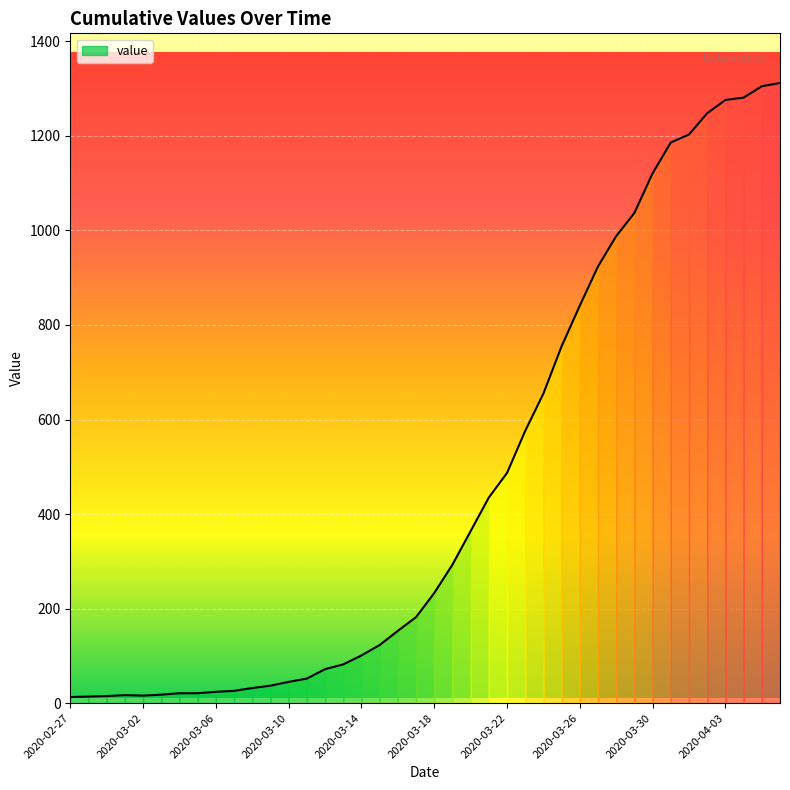

Approximately how many times larger is the value at 2020-03-22 compared to 2020-03-31?

0.4